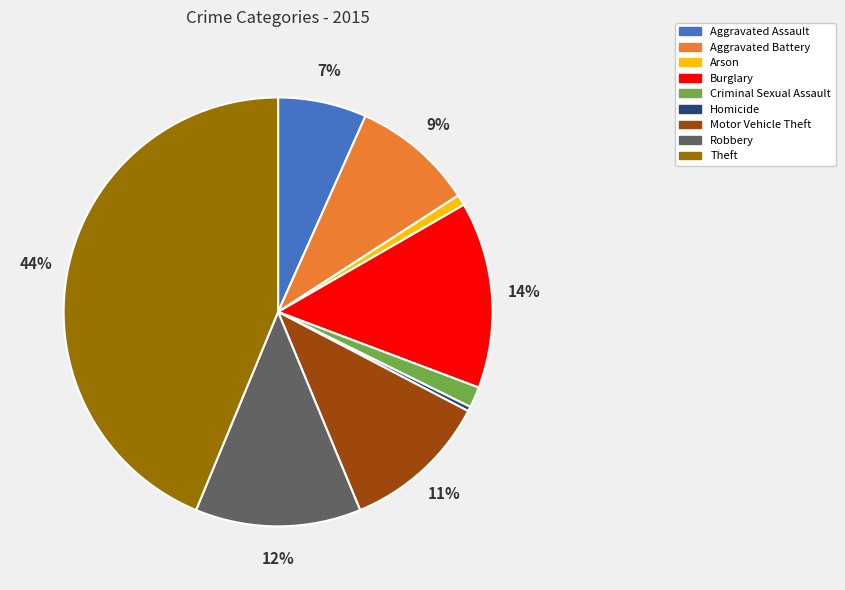

The Theft slice represents 36% of the pie. True or false?

False